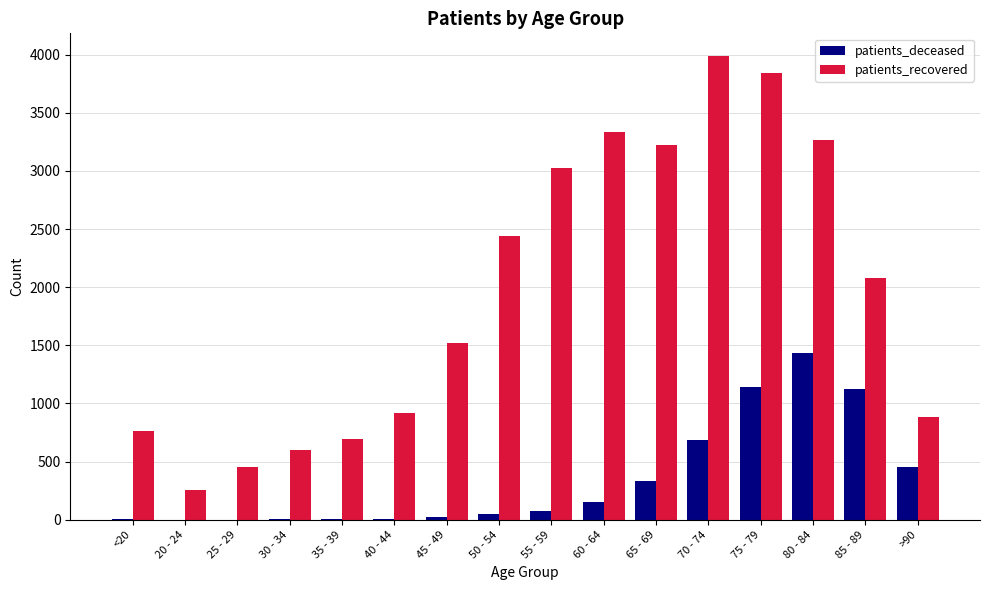

True or false: patients_deceased has a value of 1816 at 85 - 89.

False